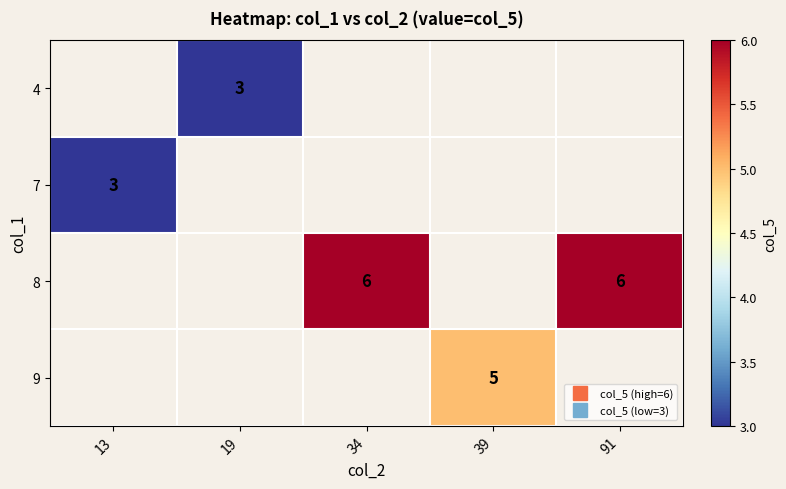

Which has a higher value, 19 or 91?

91